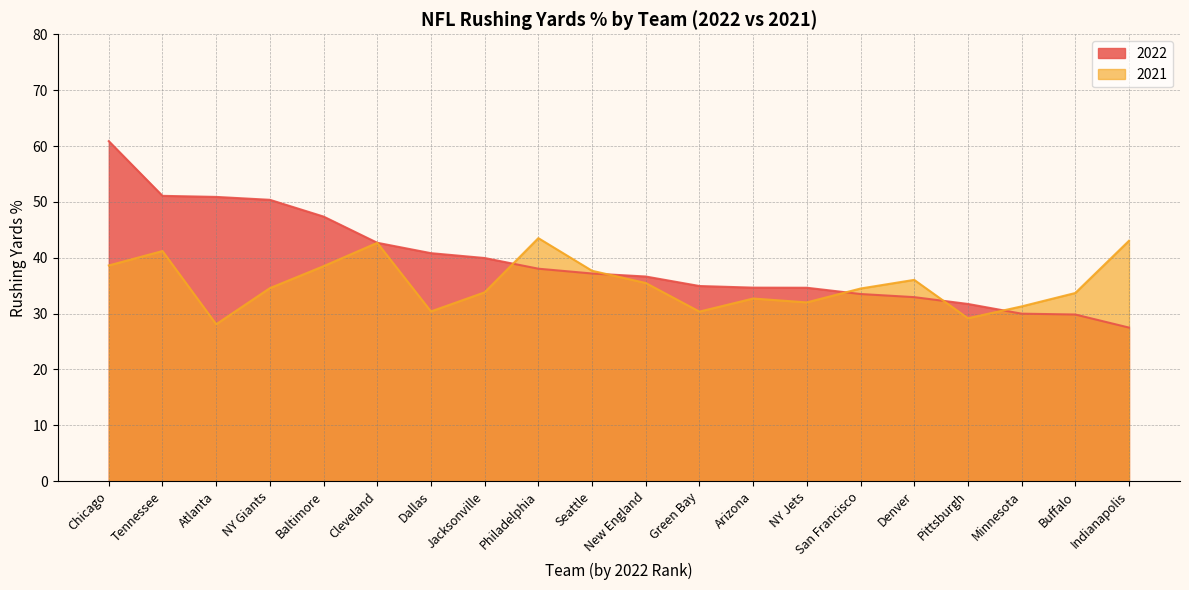

Rank the series at Jacksonville from highest to lowest value.

2022, 2021